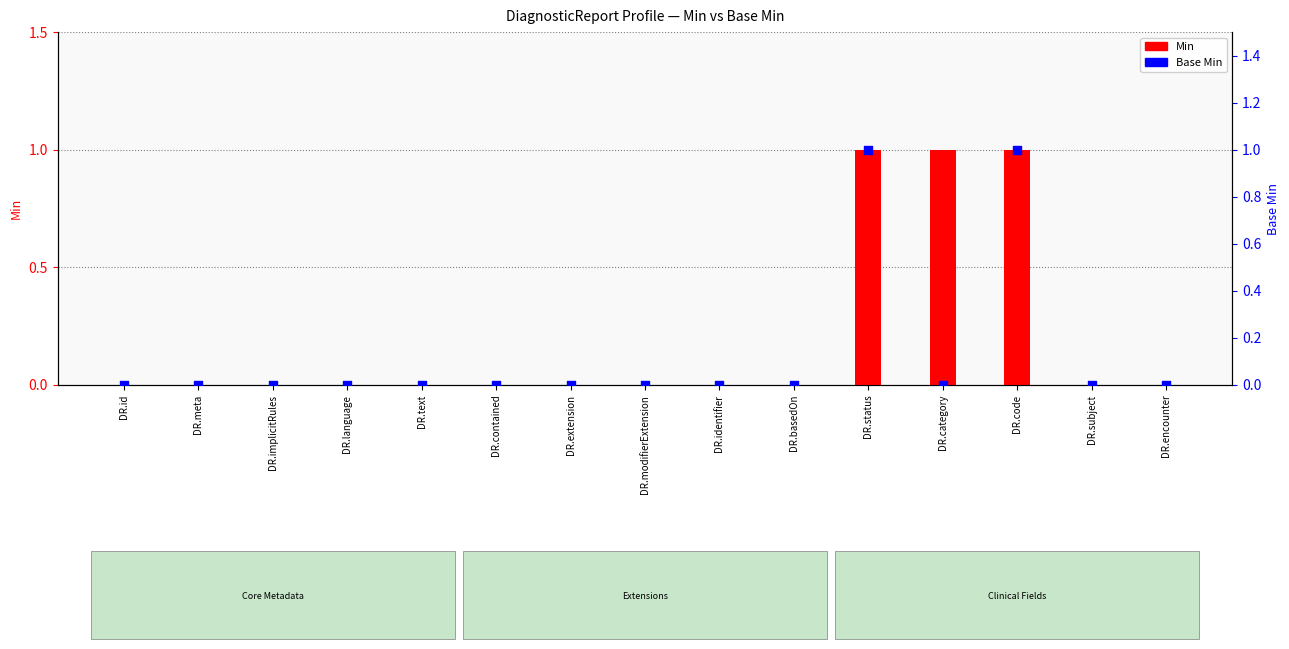

Which series has the largest Y range (max minus min)?

Min